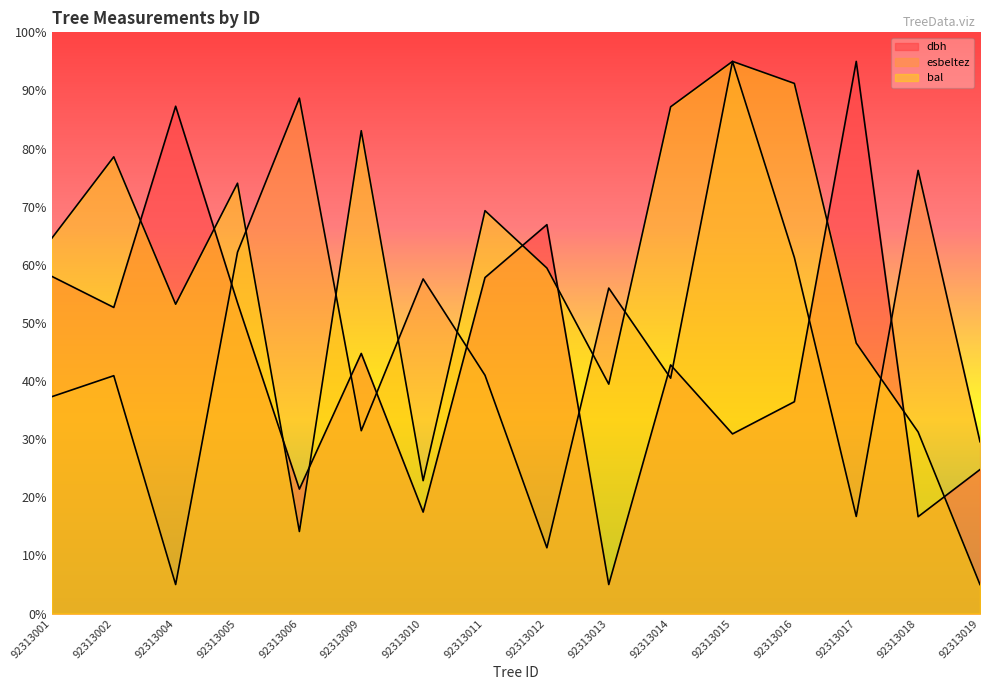

Is it true that dbh equals 95.0 at 92313017?

True